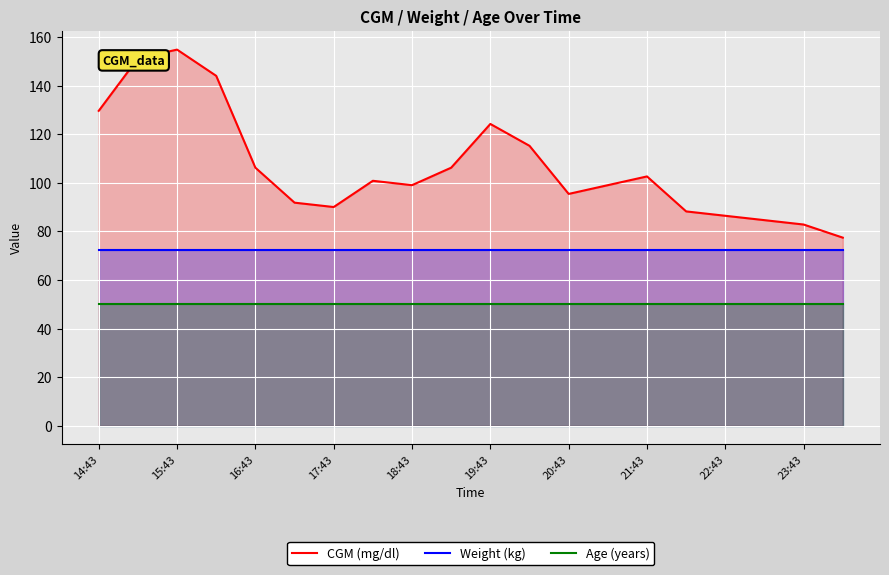

The Weight (kg) series shows 128.3 at 11. True or false?

False